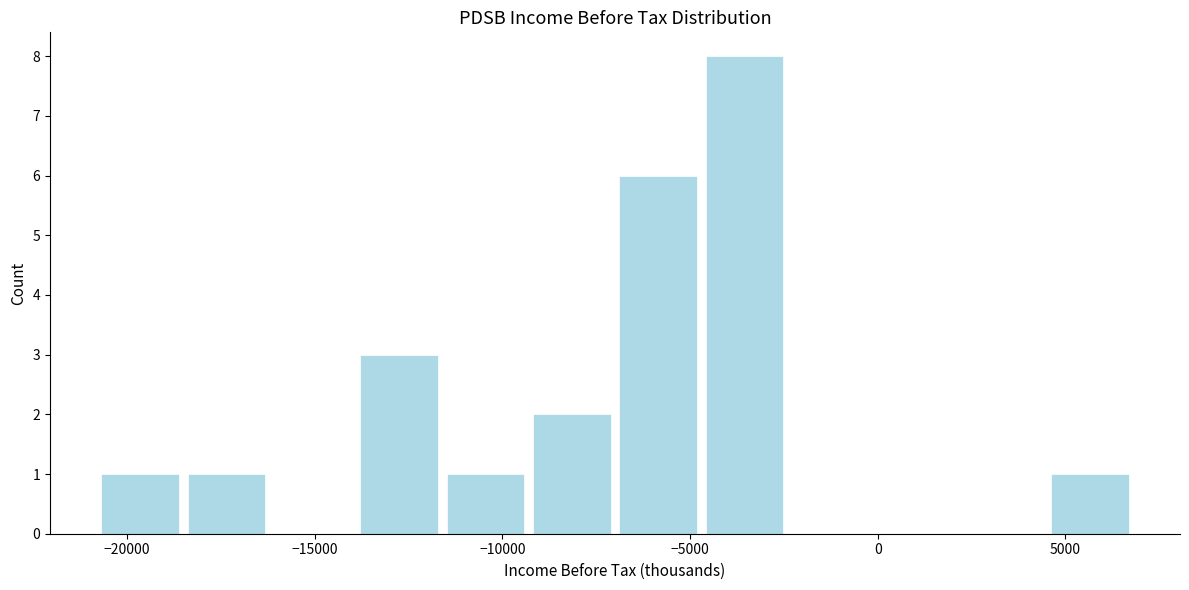

Which range on the x-axis has the tallest bar?

-4700 to -2400